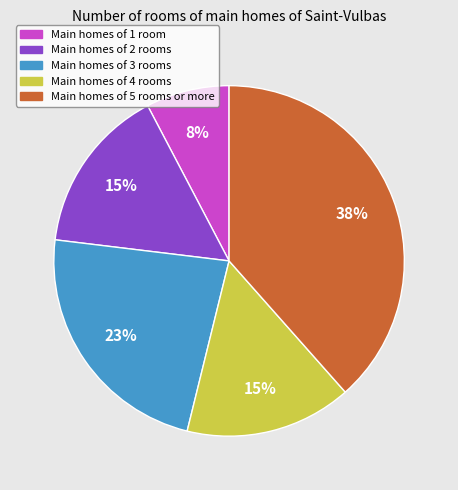

Which has a higher value, Main homes of 2 rooms or Main homes of 1 room?

Main homes of 2 rooms